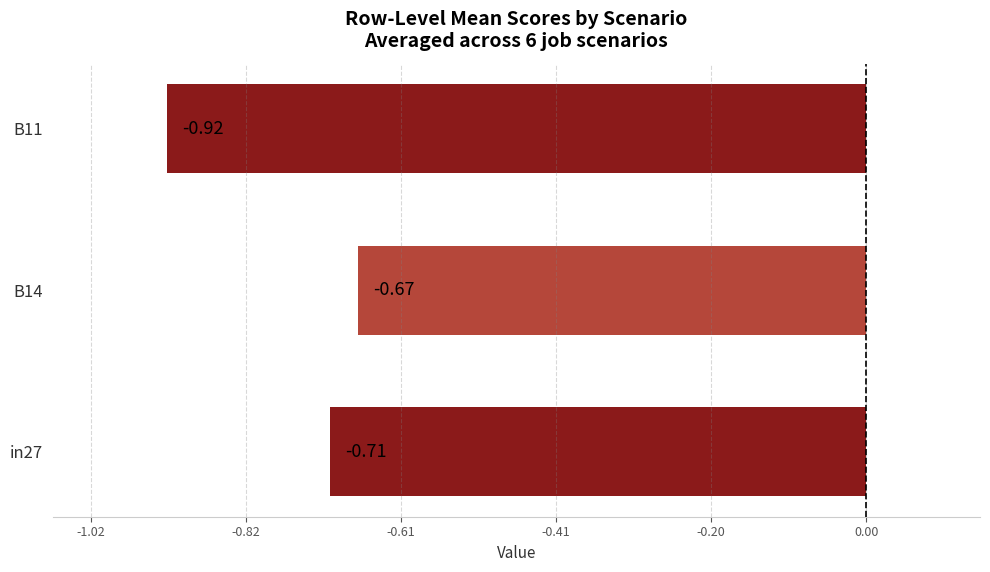

Which label corresponds to the largest value in the chart?

B14